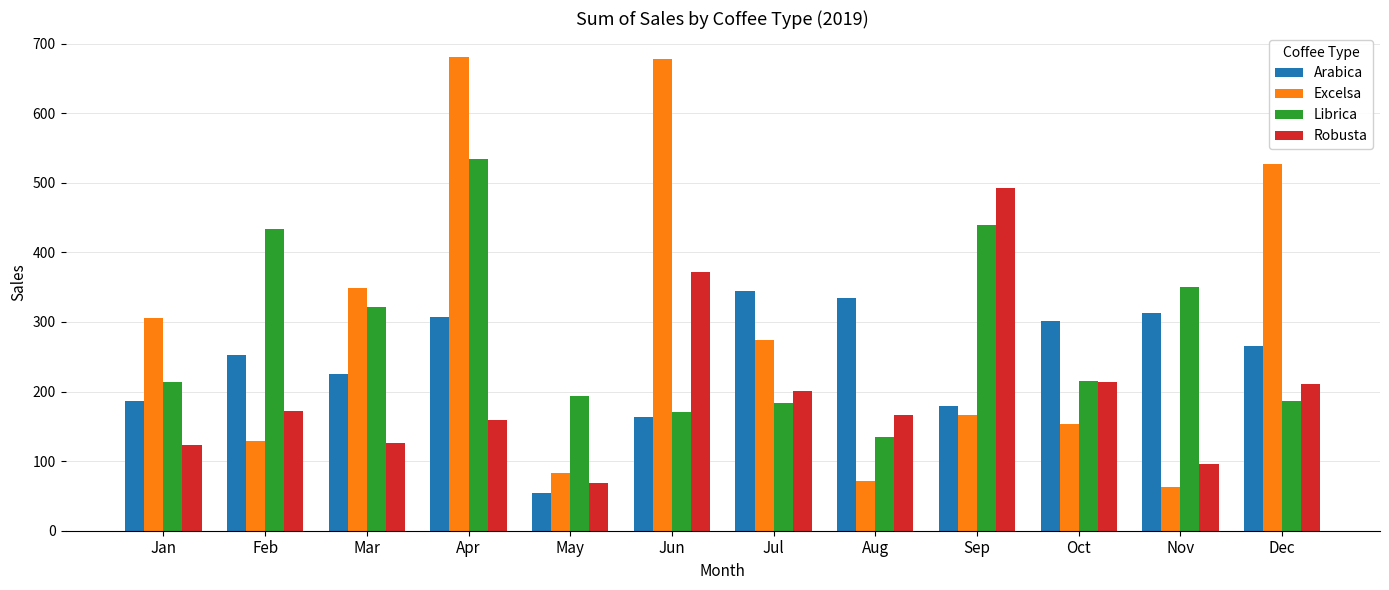

At which label does Robusta reach its minimum?

May